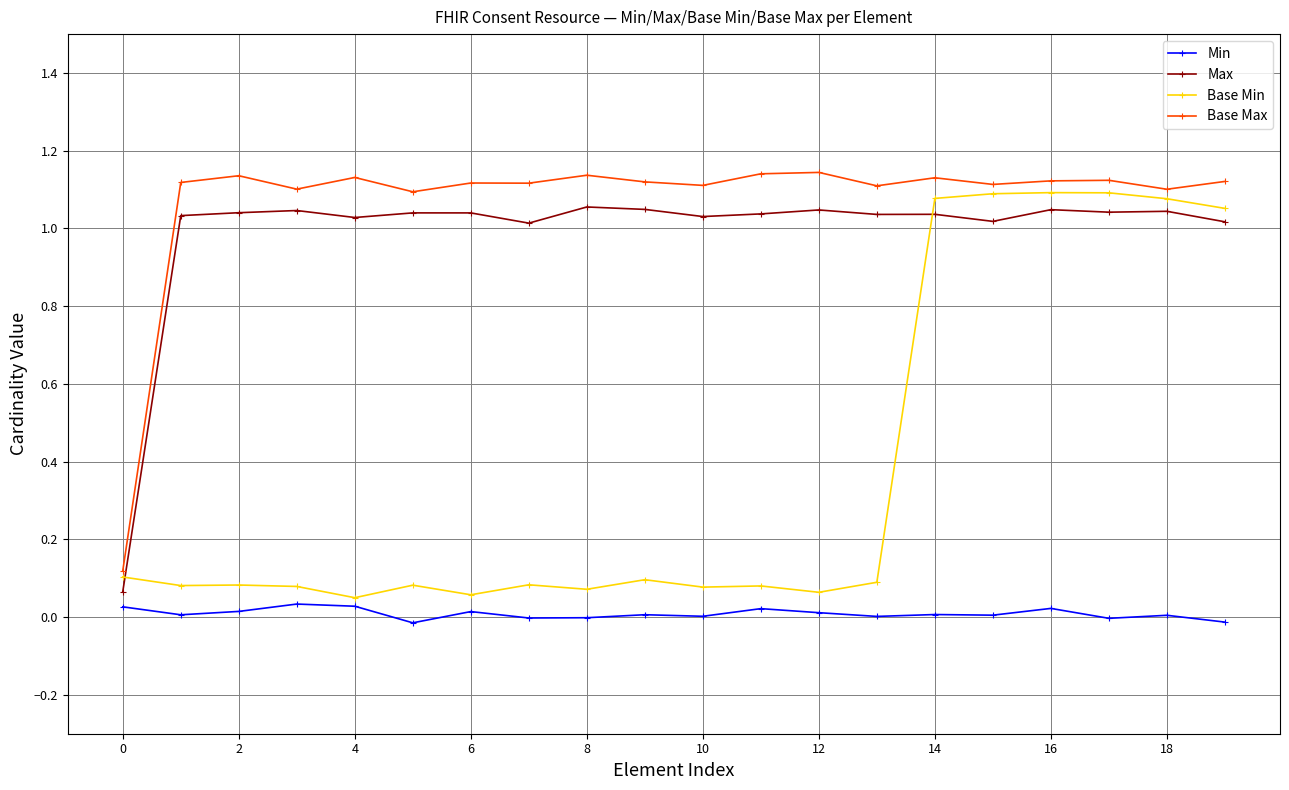

Reading left to right, transcribe all the data shown in this chart.

Min: 0.0	0.0	0.0	0.0	0.0	-0.0	0.0	-0.0	-0.0	0.0	0.0	0.0	0.0	0.0	0.0	0.0	0.0	-0.0	0.0	-0.0
Max: 0.1	1.0	1.0	1.0	1.0	1.0	1.0	1.0	1.1	1.0	1.0	1.0	1.0	1.0	1.0	1.0	1.0	1.0	1.0	1.0
Base Min: 0.1	0.1	0.1	0.1	0.0	0.1	0.1	0.1	0.1	0.1	0.1	0.1	0.1	0.1	1.1	1.1	1.1	1.1	1.1	1.1
Base Max: 0.1	1.1	1.1	1.1	1.1	1.1	1.1	1.1	1.1	1.1	1.1	1.1	1.1	1.1	1.1	1.1	1.1	1.1	1.1	1.1